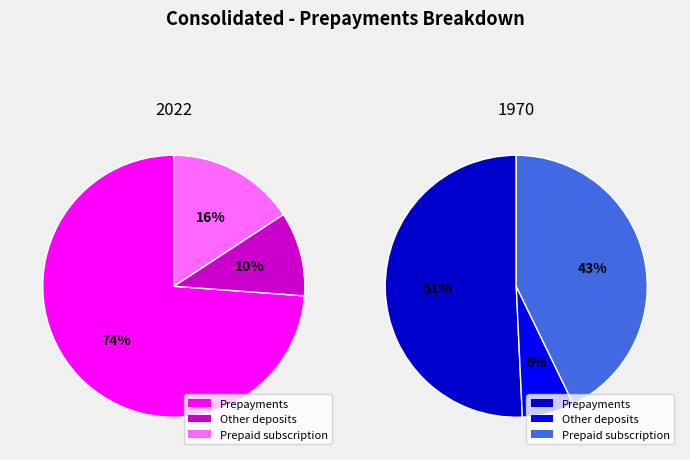

Which category has the biggest portion of the pie?

Prepayments